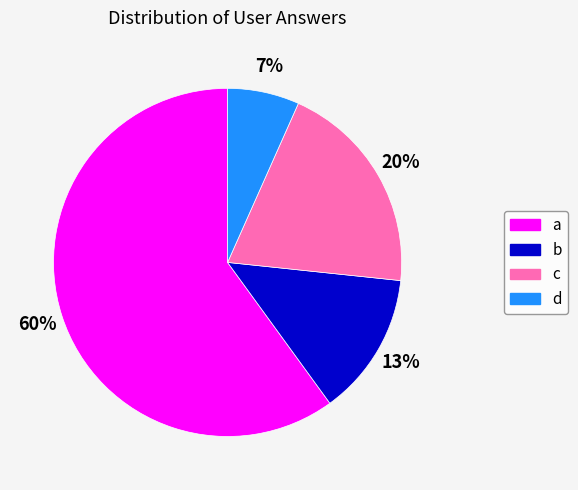

Is c the majority of the pie?

No